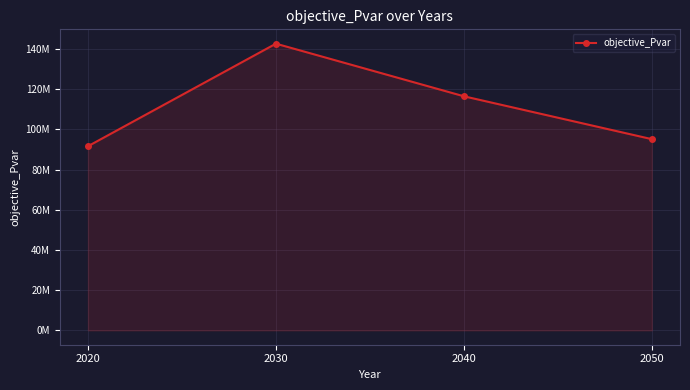

How many interior local peaks (higher than both neighbors) does the data have?

1